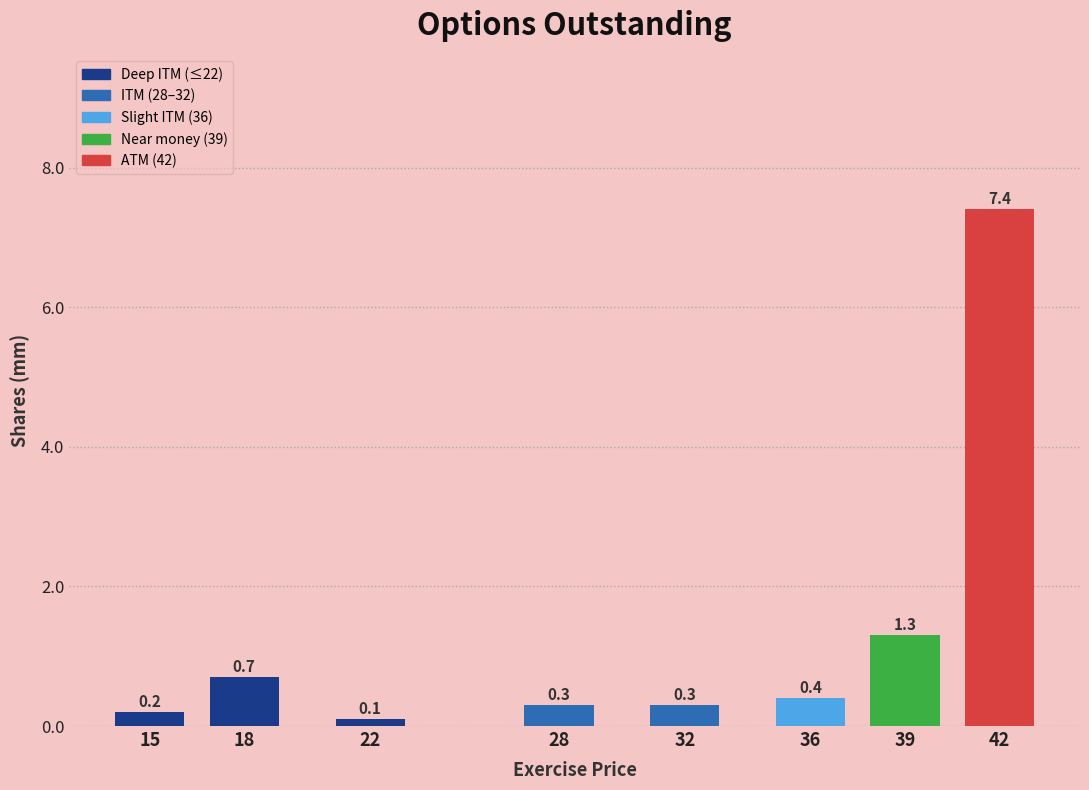

Reading left to right, transcribe all the data shown in this chart.

0.2	0.7	0.1	0.3	0.3	0.4	1.3	7.4